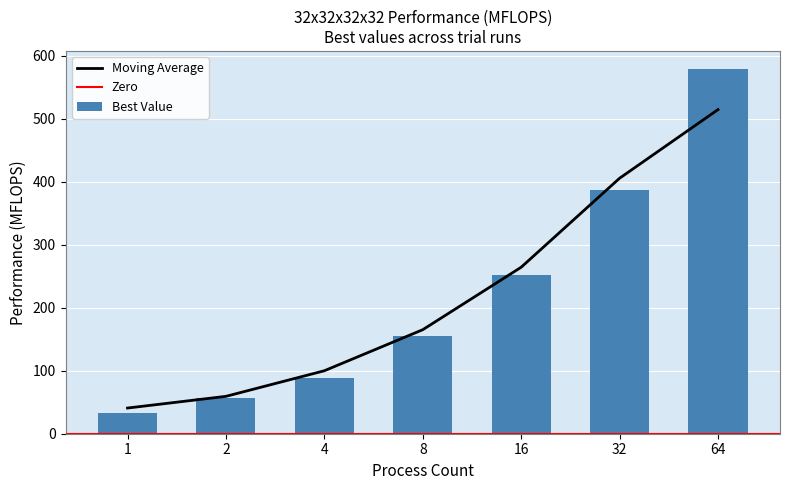

Read the Trial 2 value at 1.

33.0